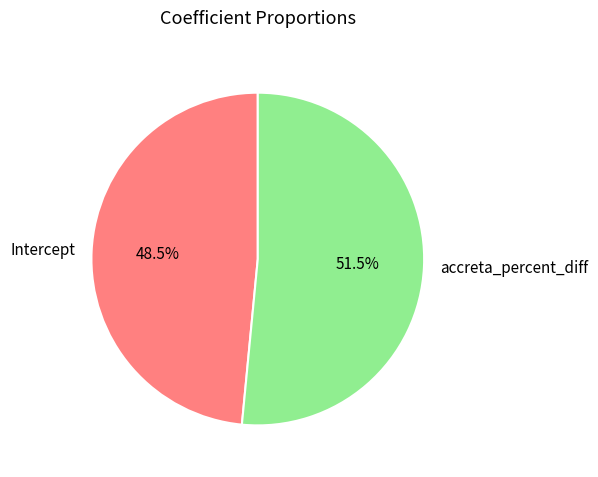

What percentage do Intercept and accreta_percent_diff together represent?

100.0%